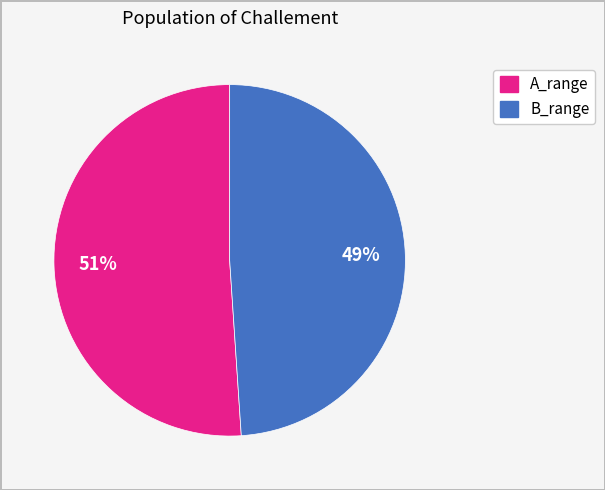

Is there any slice that represents more than half of the pie?

Yes